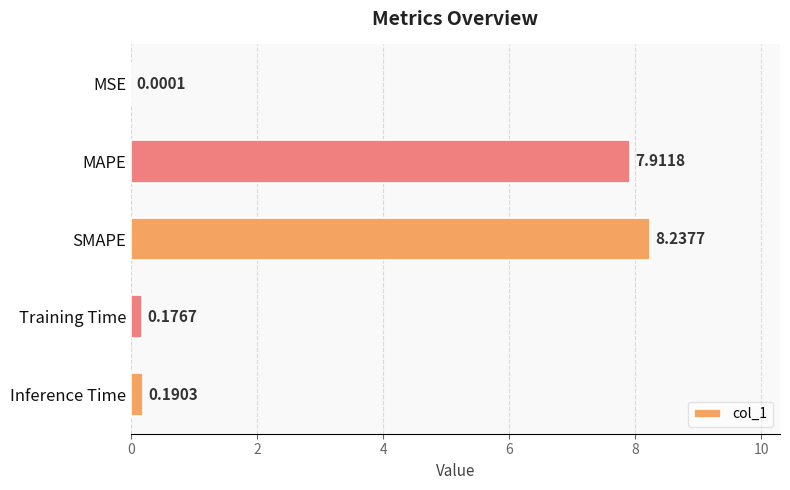

Which label corresponds to the largest value in the chart?

SMAPE